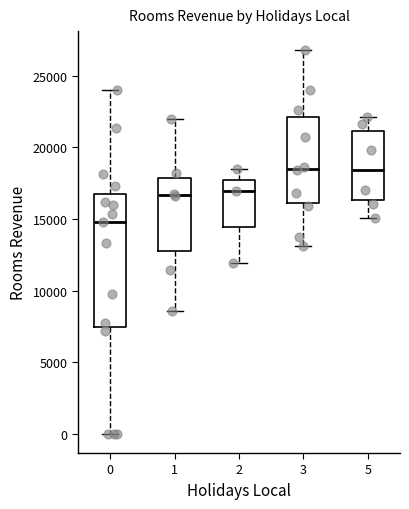

Reading left to right, read every box against the y-axis: the position of its median line, the range the box covers, and the ends of its whiskers. The values are not printed on the chart, so give them approximately, as read against the axis.

0: median 15000, box 7500 to 16500, whiskers 0 to 24000
1: median 16500, box 12500 to 18000, whiskers 8500 to 22000
2: median 17000, box 14500 to 17500, whiskers 12000 to 18500
3: median 18500, box 16000 to 22000, whiskers 13000 to 27000
5: median 18500, box 16500 to 21000, whiskers 15000 to 22000